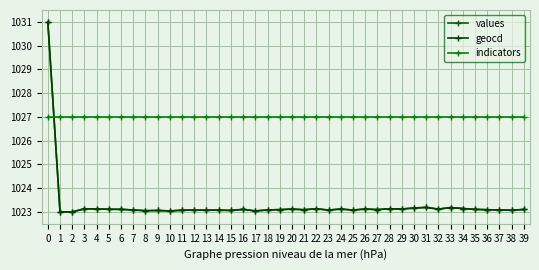

True or false: values and geocd intersect in this chart.

False